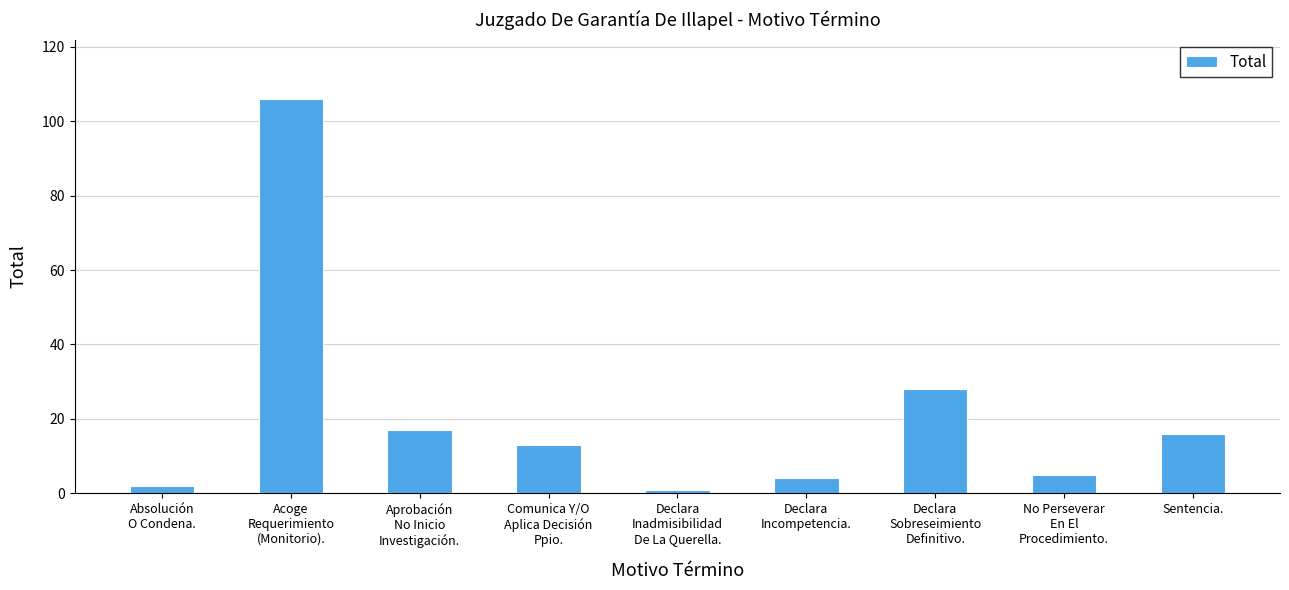

True or false: the data shows 17 at Aprobación
No Inicio
Investigación..

True